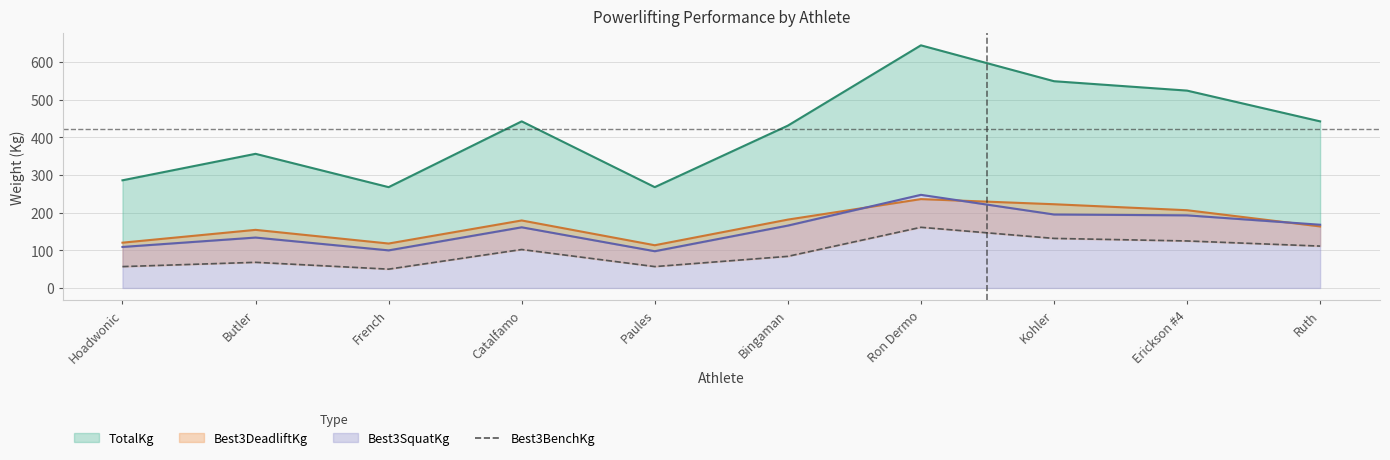

What is the ratio of the value at Butler to the value at Catalfamo?

0.7